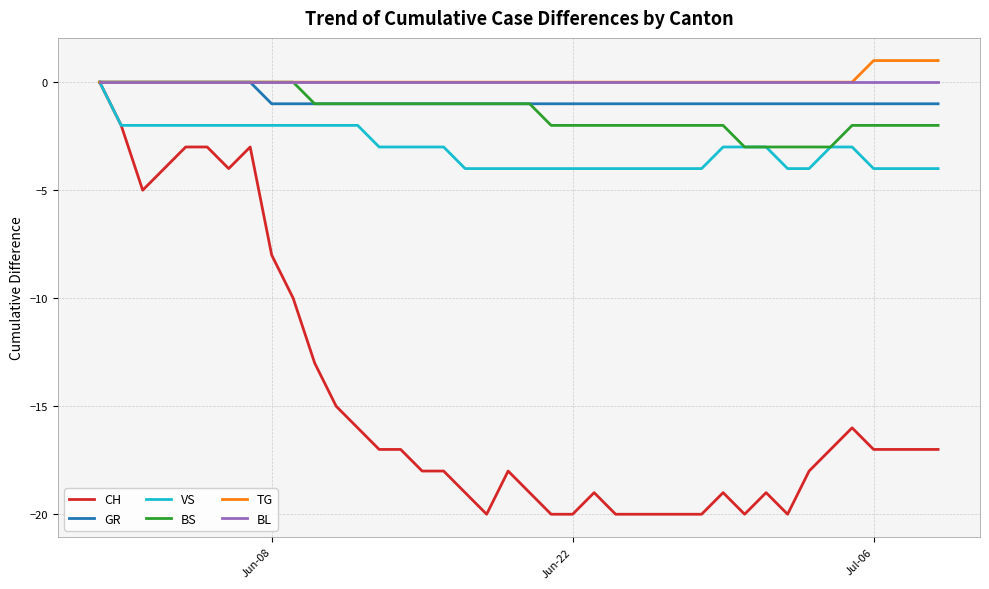

What is the smallest value displayed?

-20